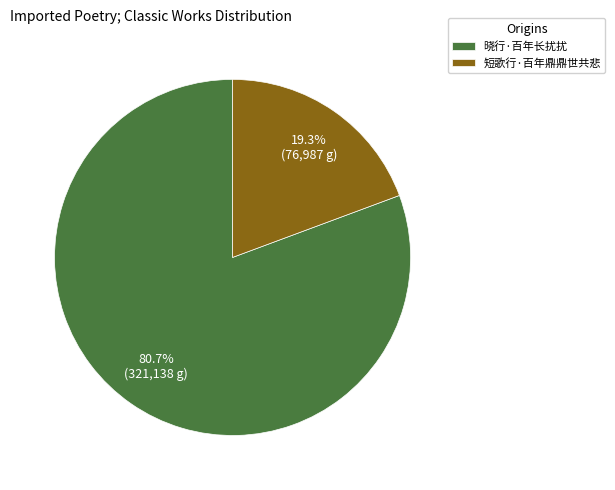

Which category has the smallest portion of the pie?

短歌行·百年鼎鼎世共悲